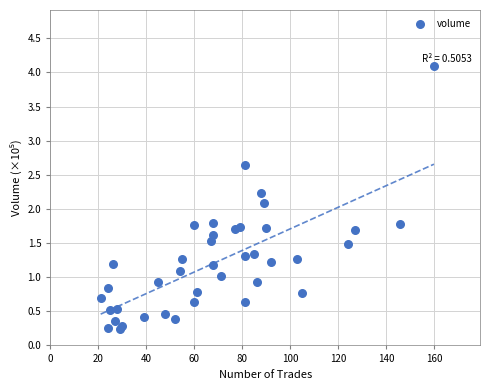

What Y value in the scatter plot is closest to 2?

2.1